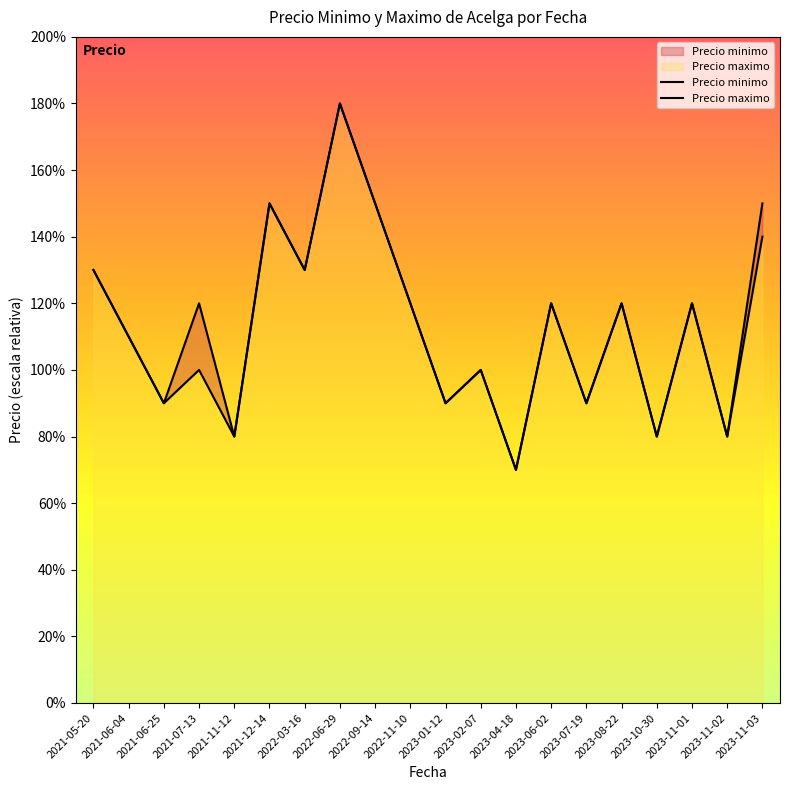

At which category does Precio maximo reach its first local valley?

2021-06-25